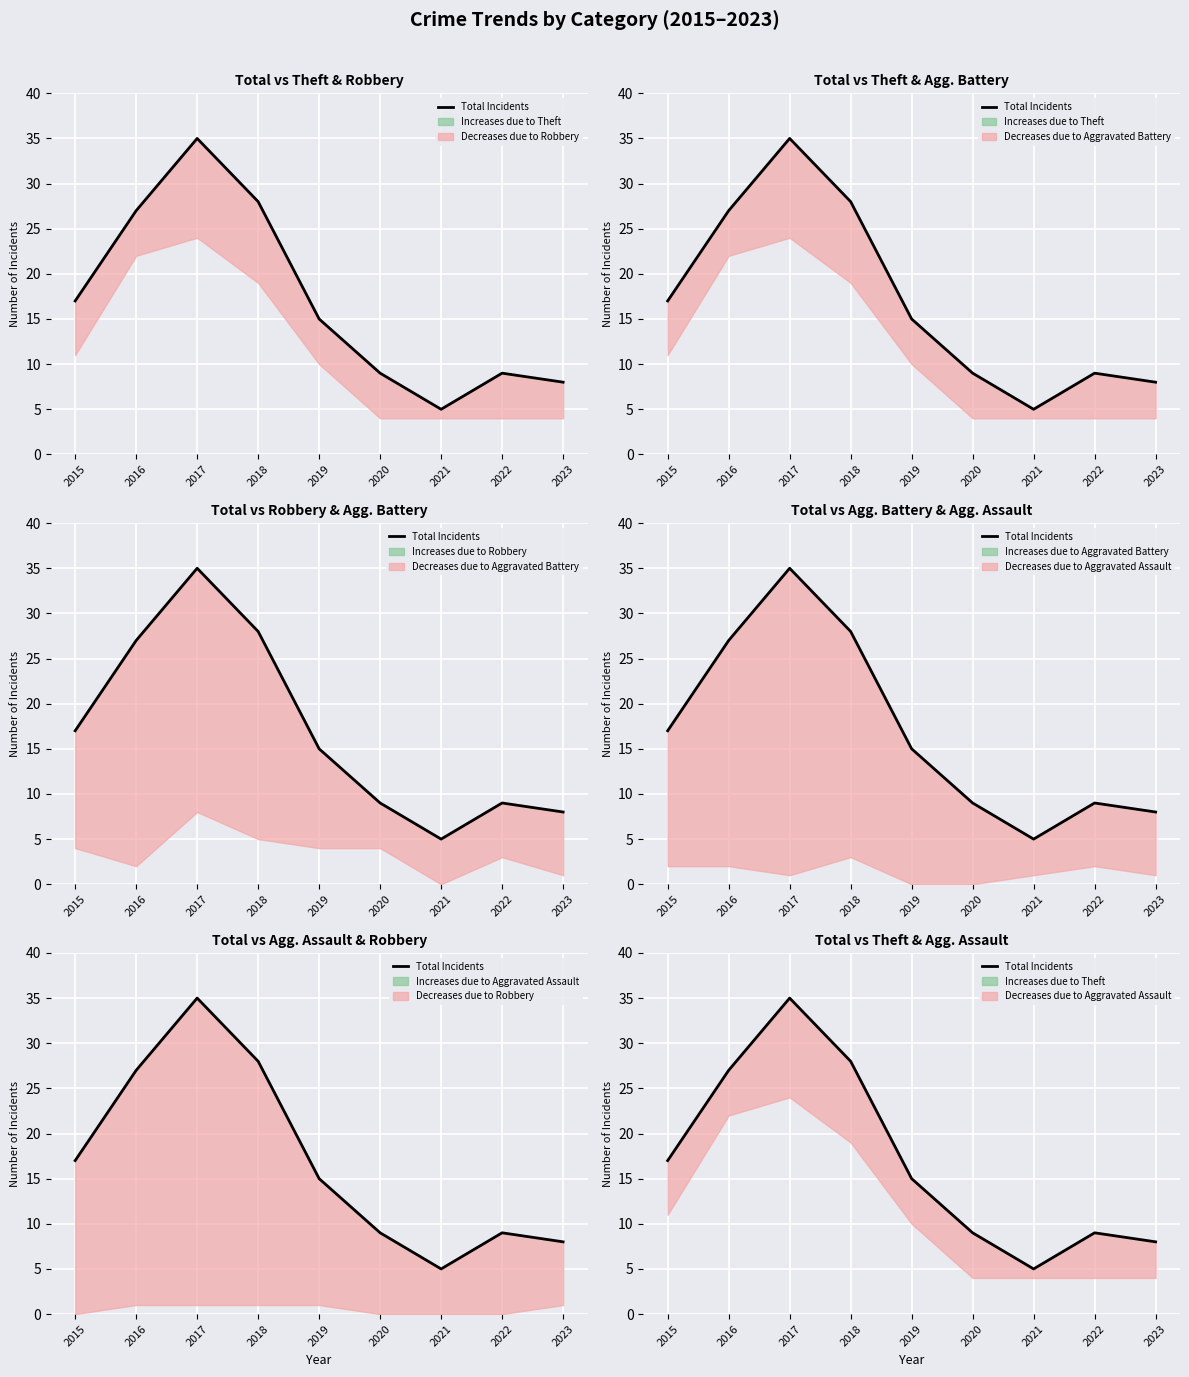

Rank the categories by value from highest to lowest.

2017, 2018, 2016, 2015, 2019, 2020, 2022, 2023, 2021